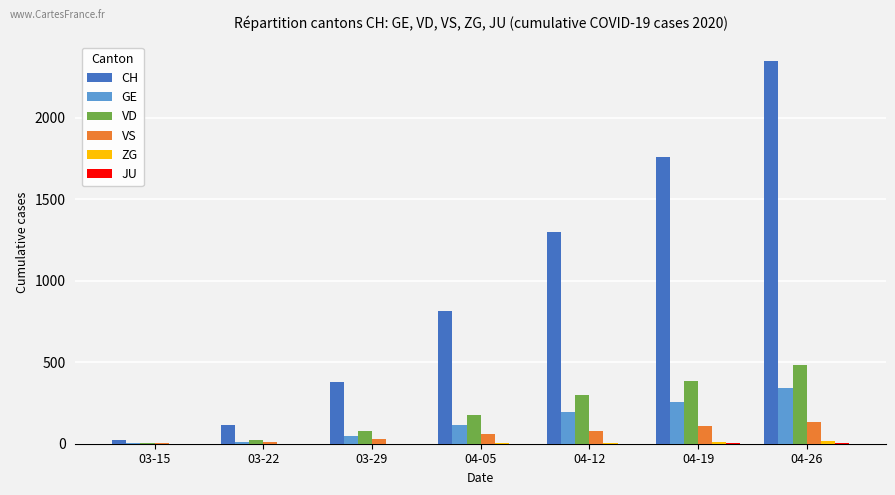

How many groups of bars are there?

7